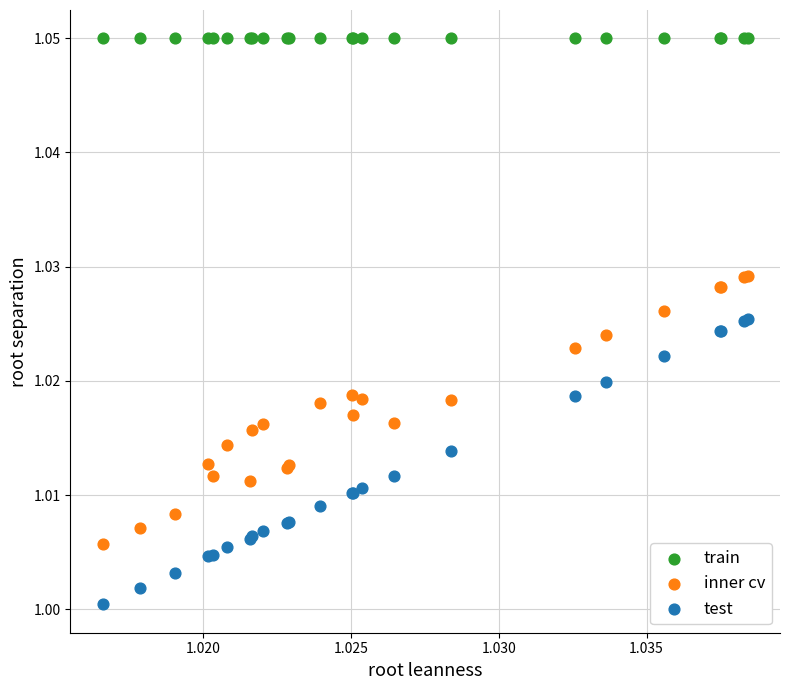

Which series reaches the minimum Y coordinate?

test